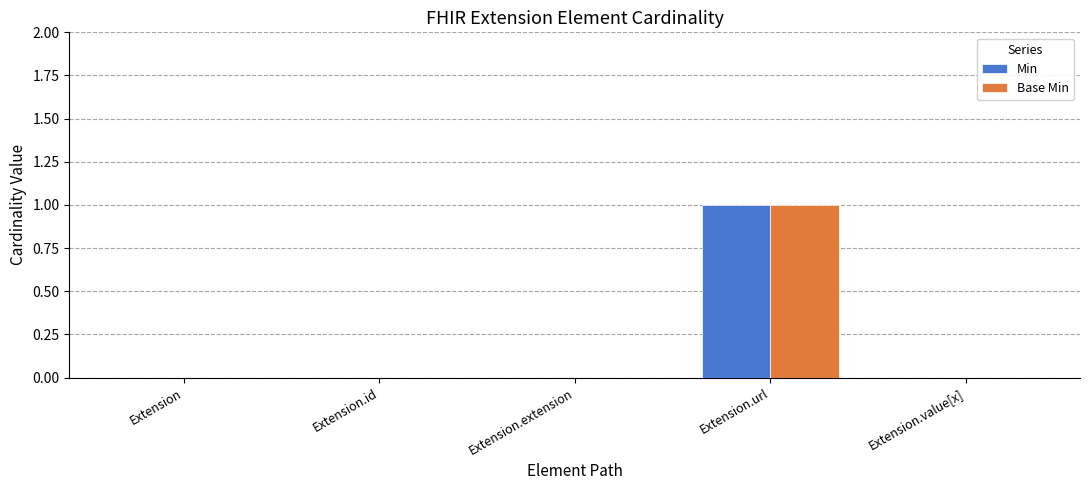

What are all the series names shown in the legend?

Min, Base Min